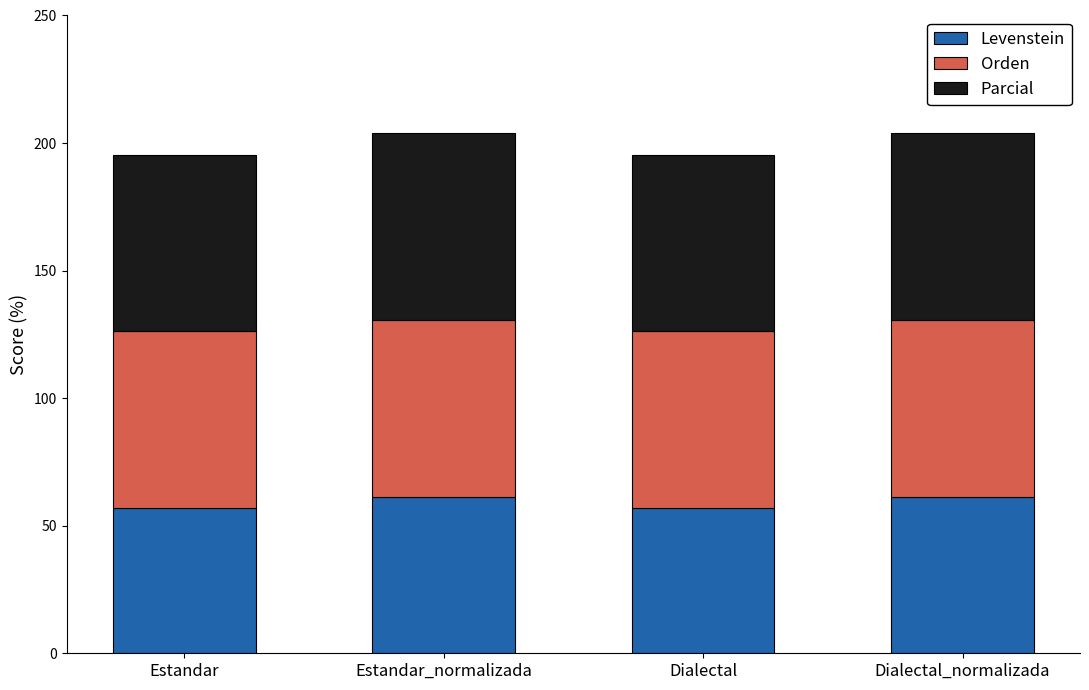

What is the maximum value for Levenstein?

61.3